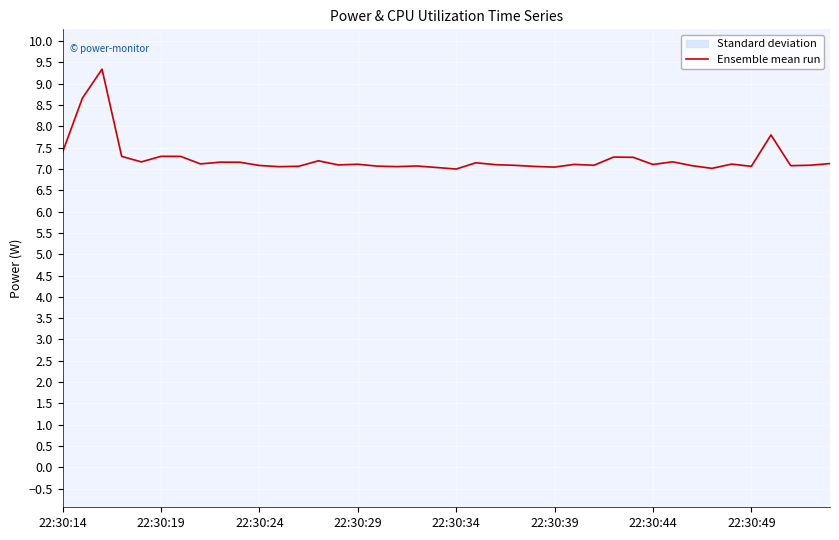

What is the greatest value displayed?

9.3